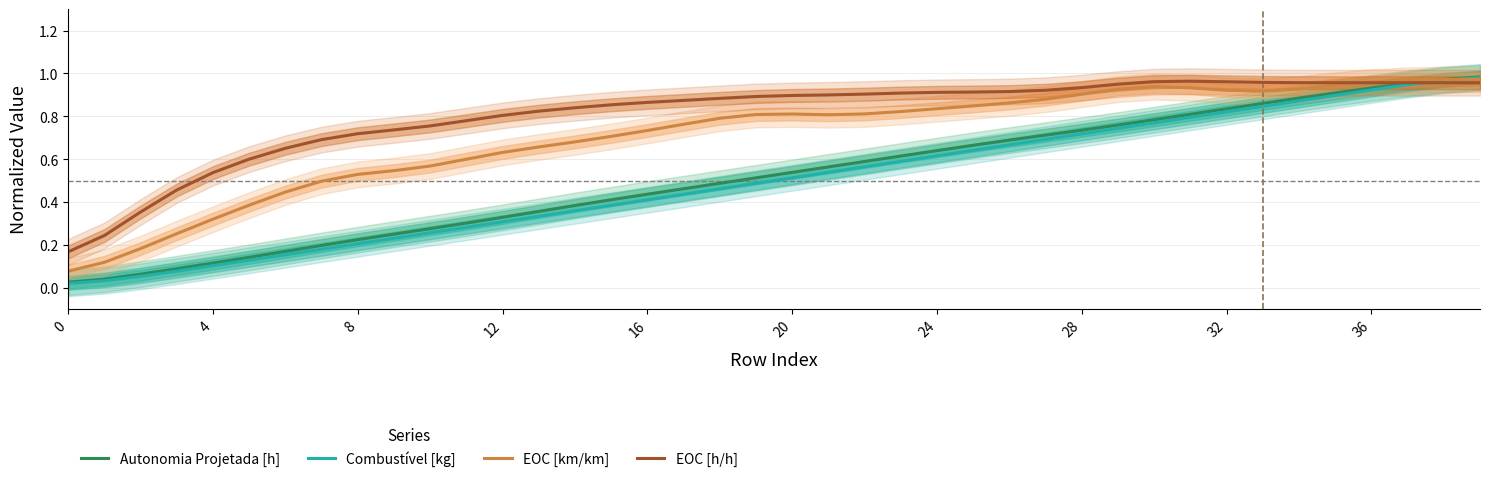

What is the total value across all series at 0?

0.3